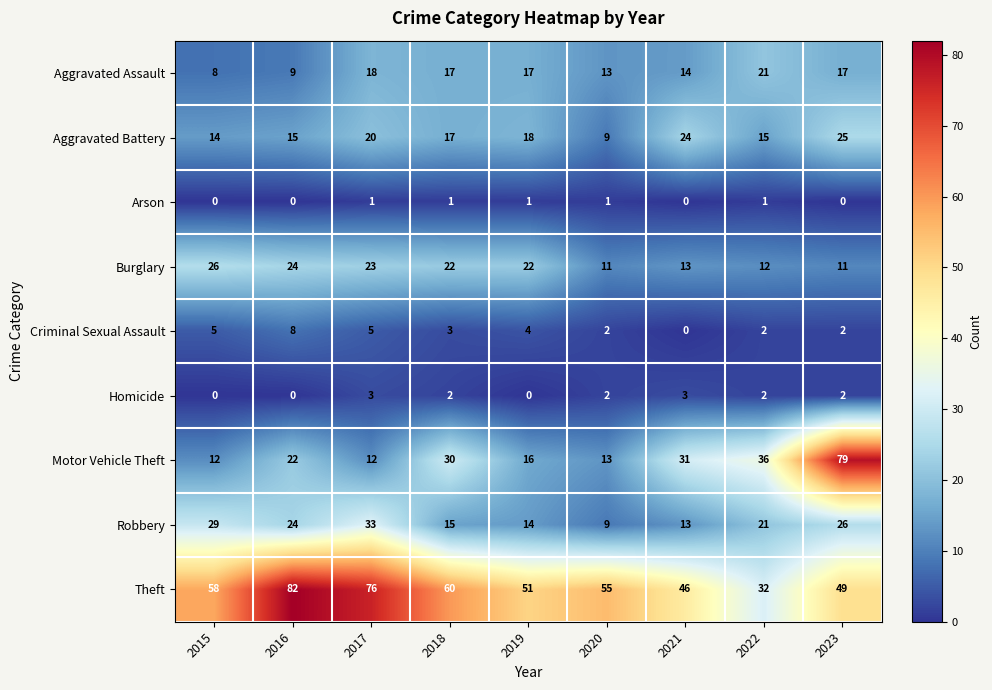

The value of Aggravated Assault at 2021 is 14. True or false?

True